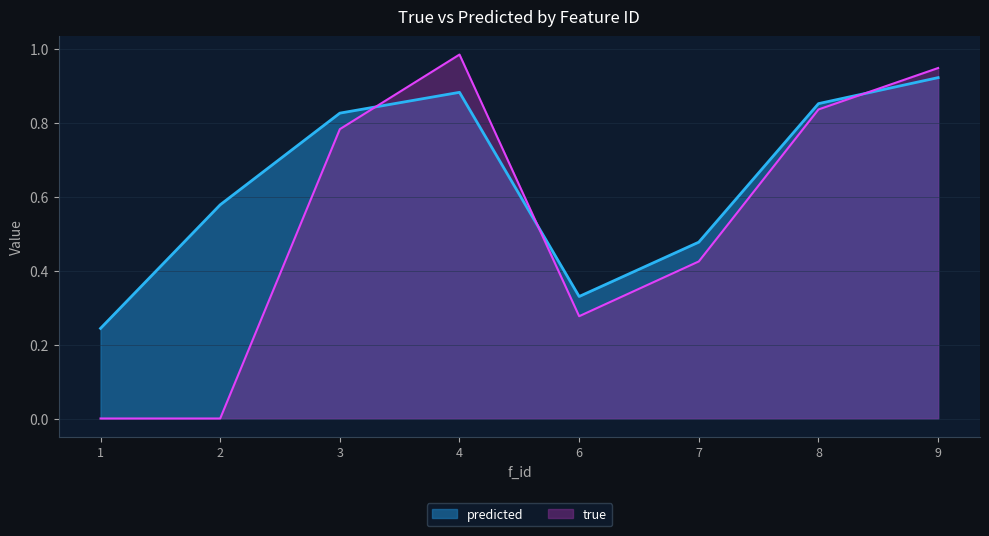

List the series in order of their overall mean, highest first.

predicted, true